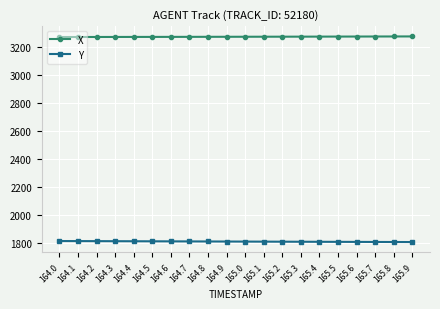

What is the difference between the second highest and minimum values in the X series?

3.9